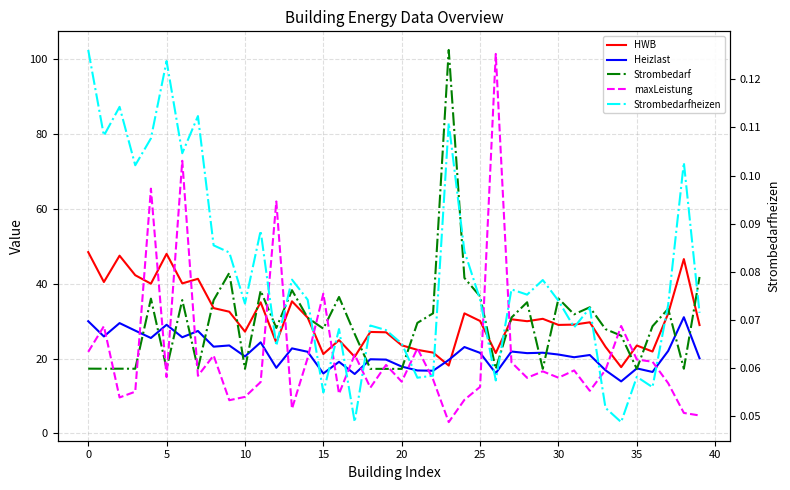

What is the value of the Strombedarfheizen point at the 39th from the left?

0.1